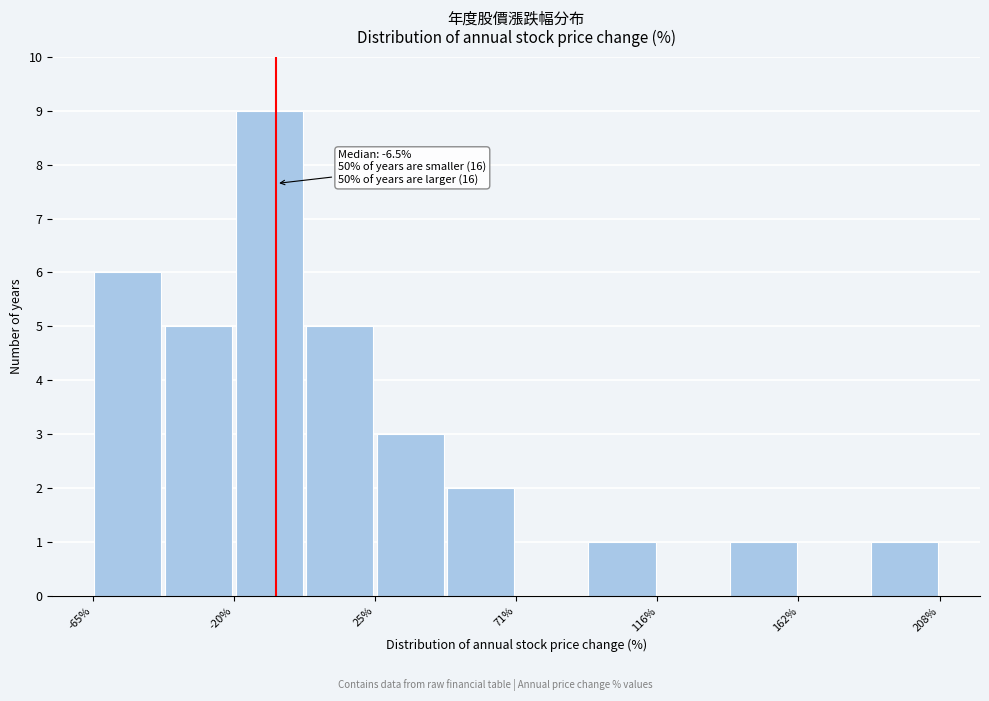

Over which range of the x-axis is the bar tallest?

-20 to 5